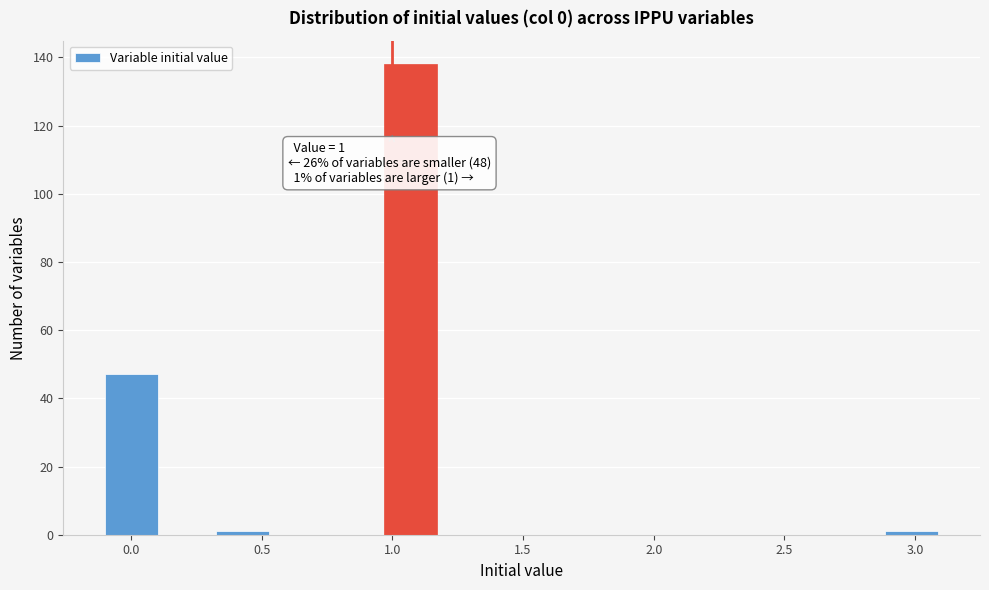

Over which range of the x-axis is the bar tallest?

0.95 to 1.20